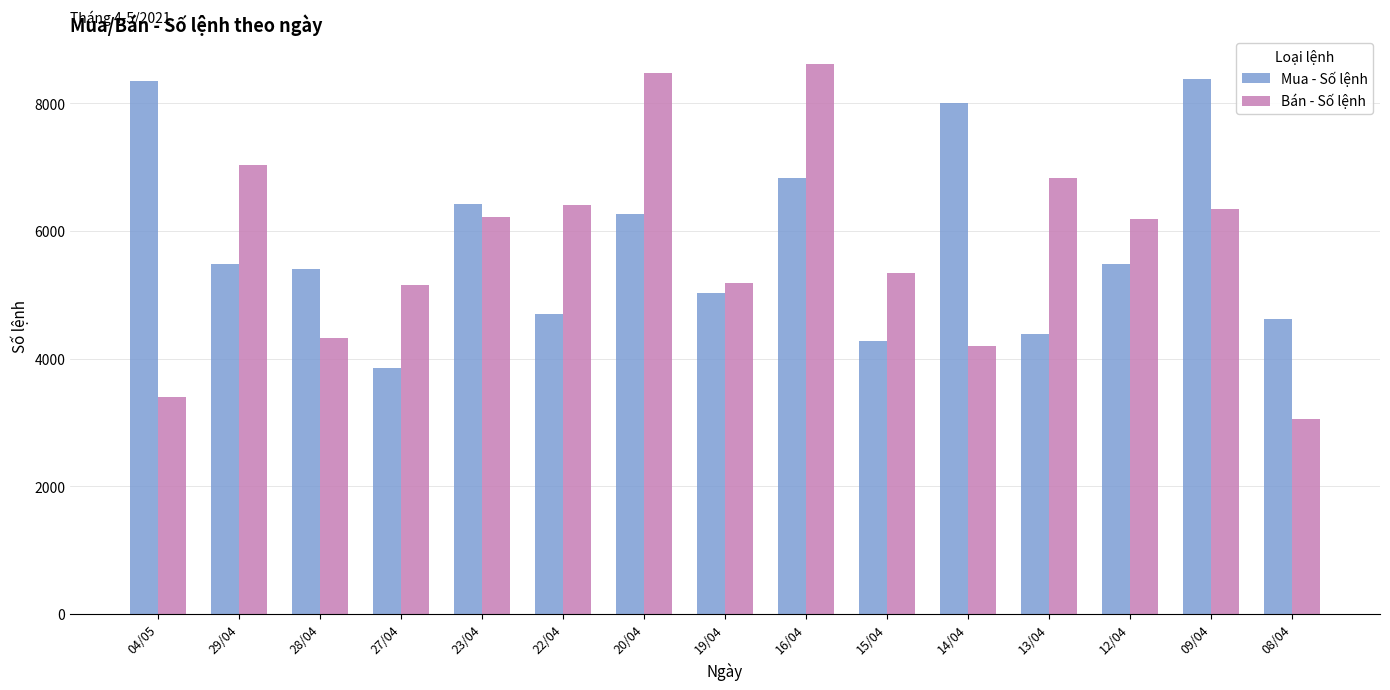

What is the difference between the maximum and minimum values in the Bán - Số lệnh series?

5562